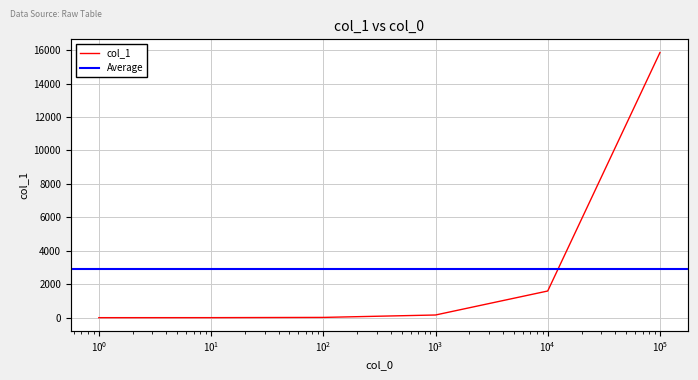

Which label corresponds to the smallest value in the chart?

1